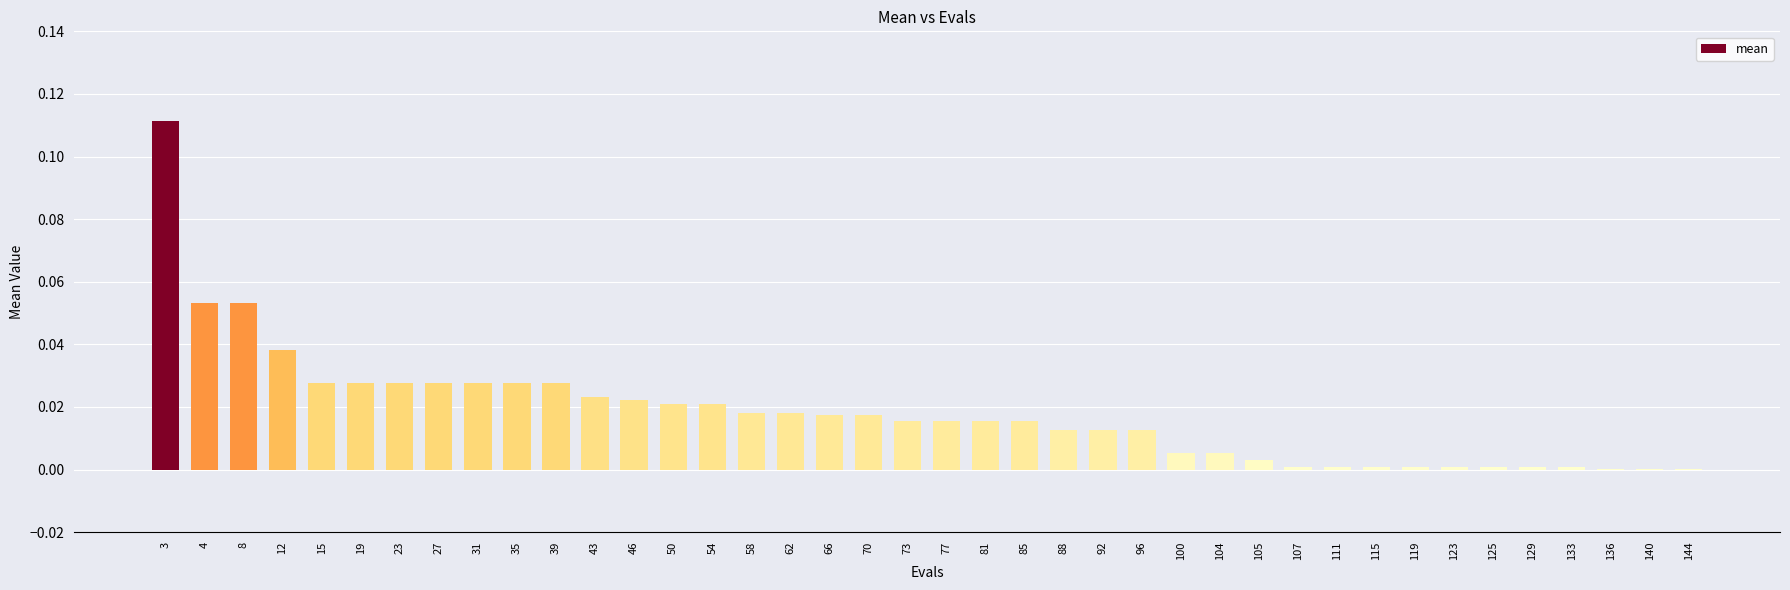

Is it true that the value at 19 is 0.0?

True